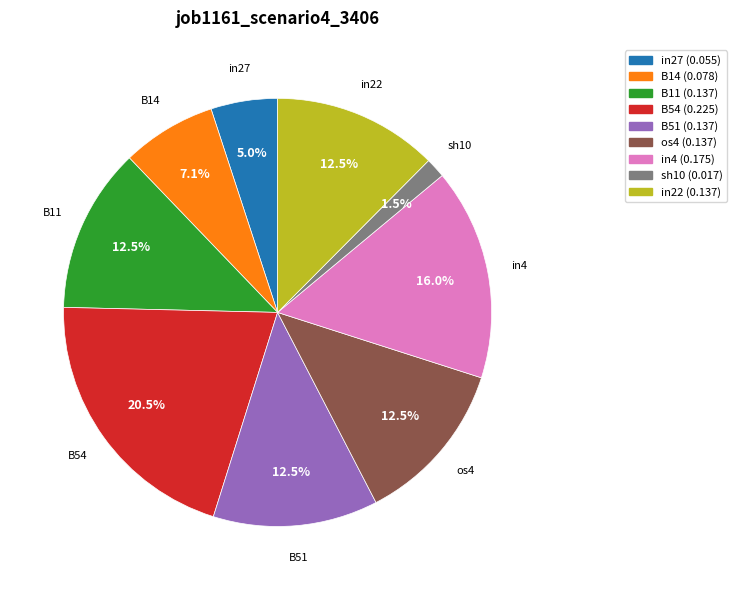

What percentage is NOT represented by sh10?

98.5%